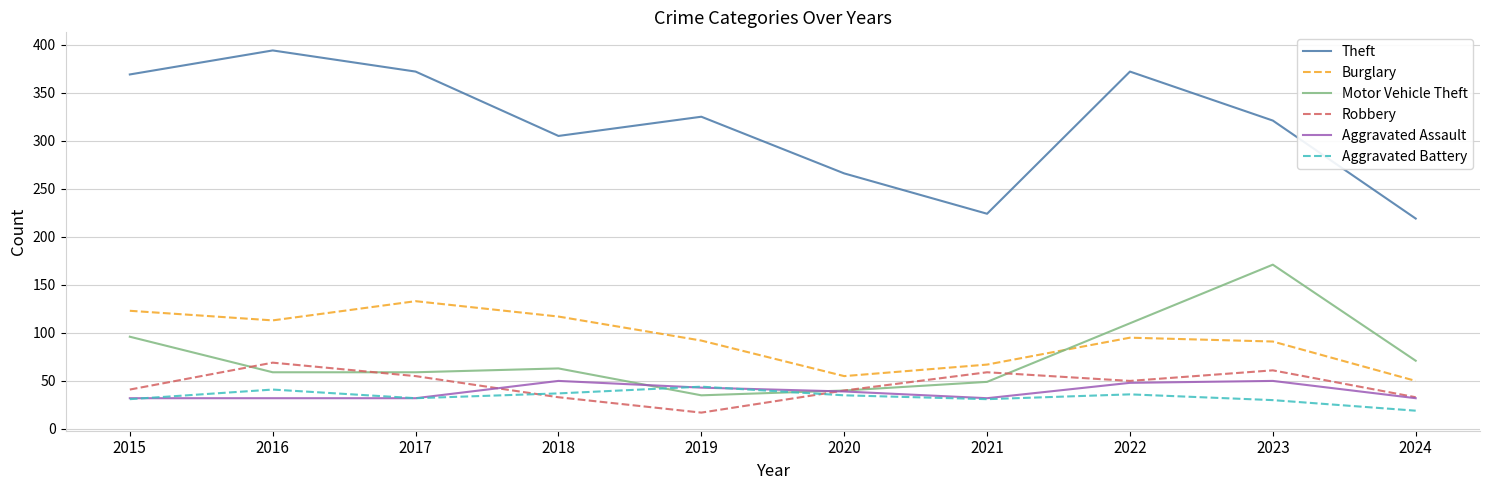

What is the difference between the highest and lowest values at 2021?

193